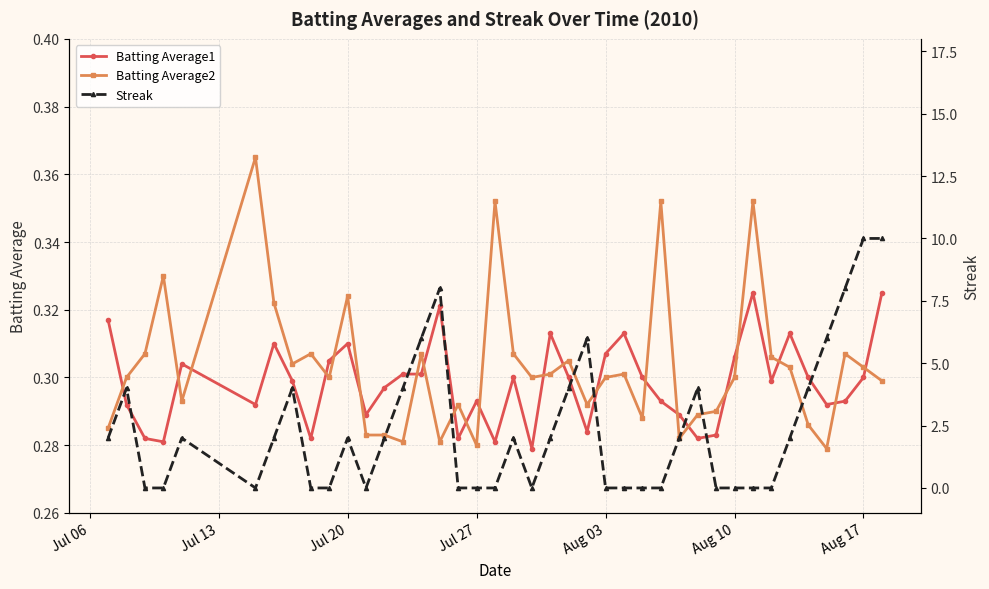

How many Batting Average1 values are between 0 and 1?

40